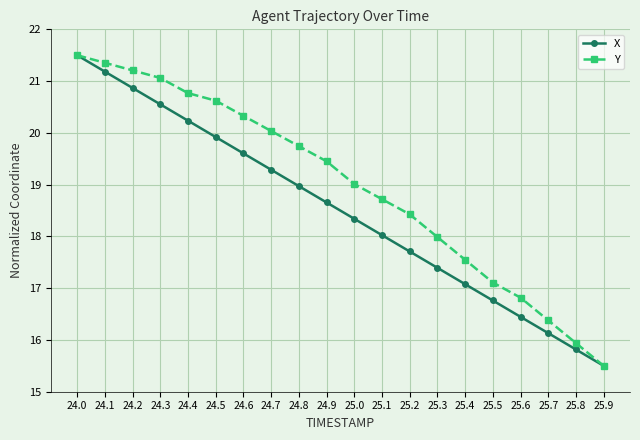

What is the label of the 2nd point from the right?

25.8